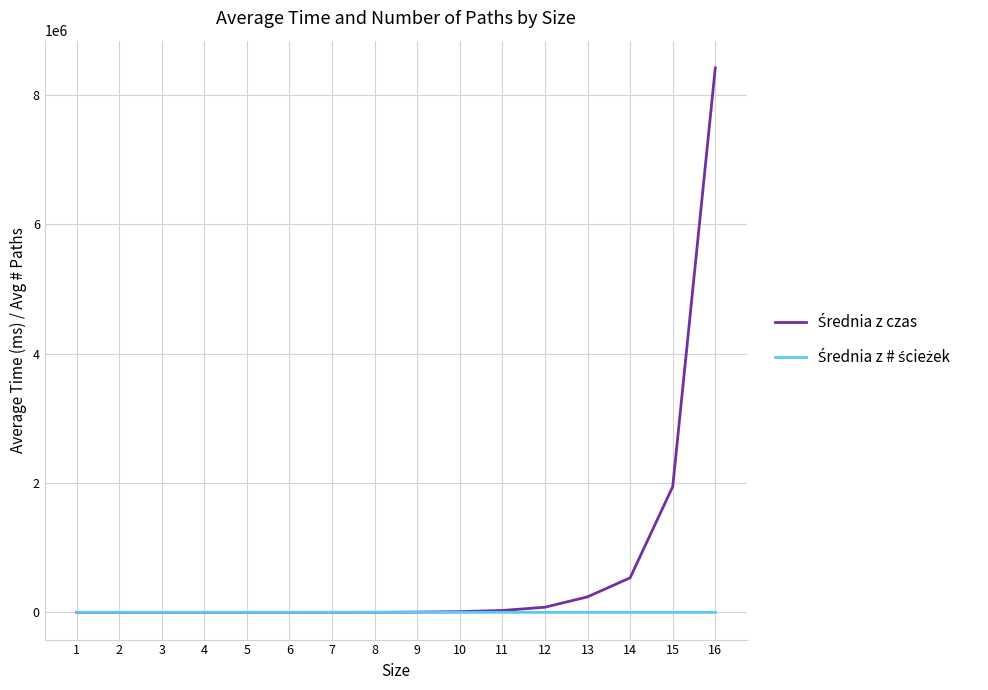

At which category is the sum across all series the highest?

16